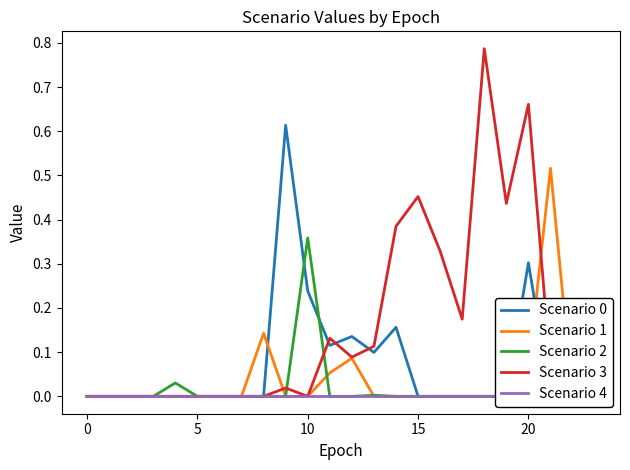

Rank the series at 10 from lowest to highest value.

Scenario 0, Scenario 1, Scenario 2, Scenario 3, Scenario 4